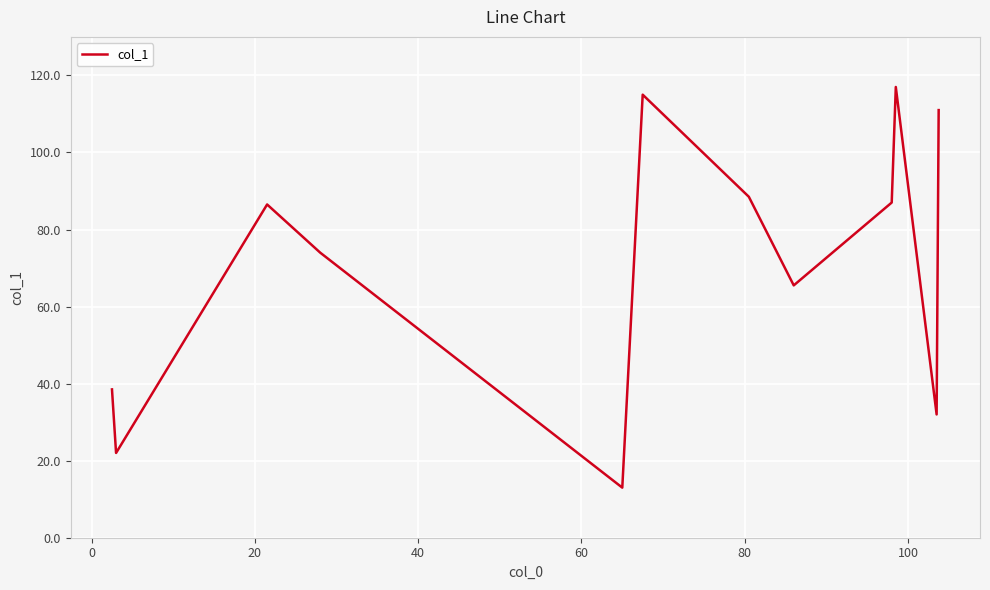

What is the difference between the maximum and minimum values?

104.0